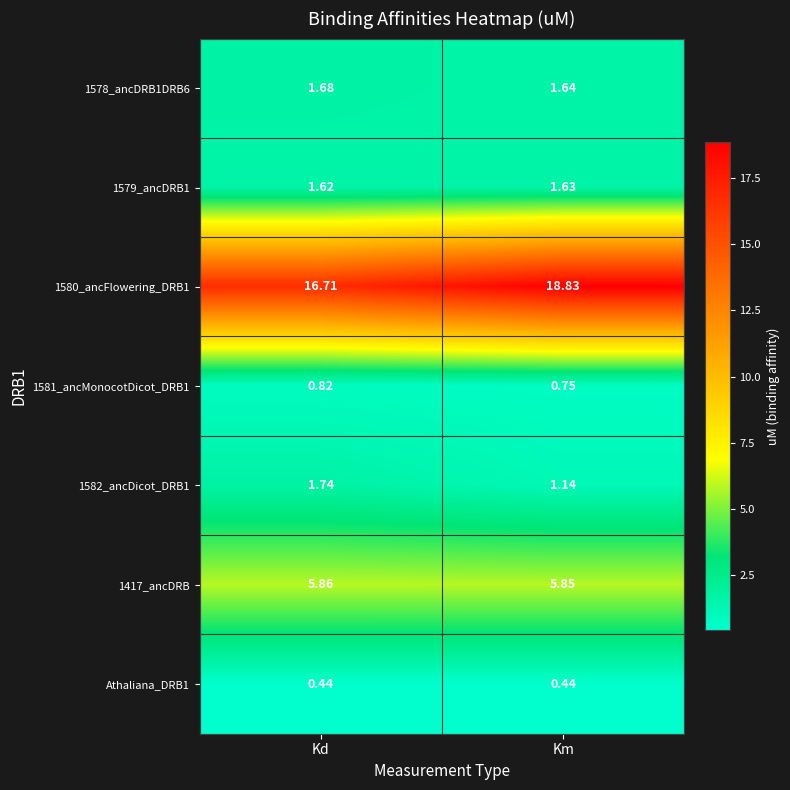

List the series in order of their peak value, lowest first.

Athaliana_DRB1, 1581_ancMonocotDicot_DRB1, 1579_ancDRB1, 1578_ancDRB1DRB6, 1582_ancDicot_DRB1, 1417_ancDRB, 1580_ancFlowering_DRB1